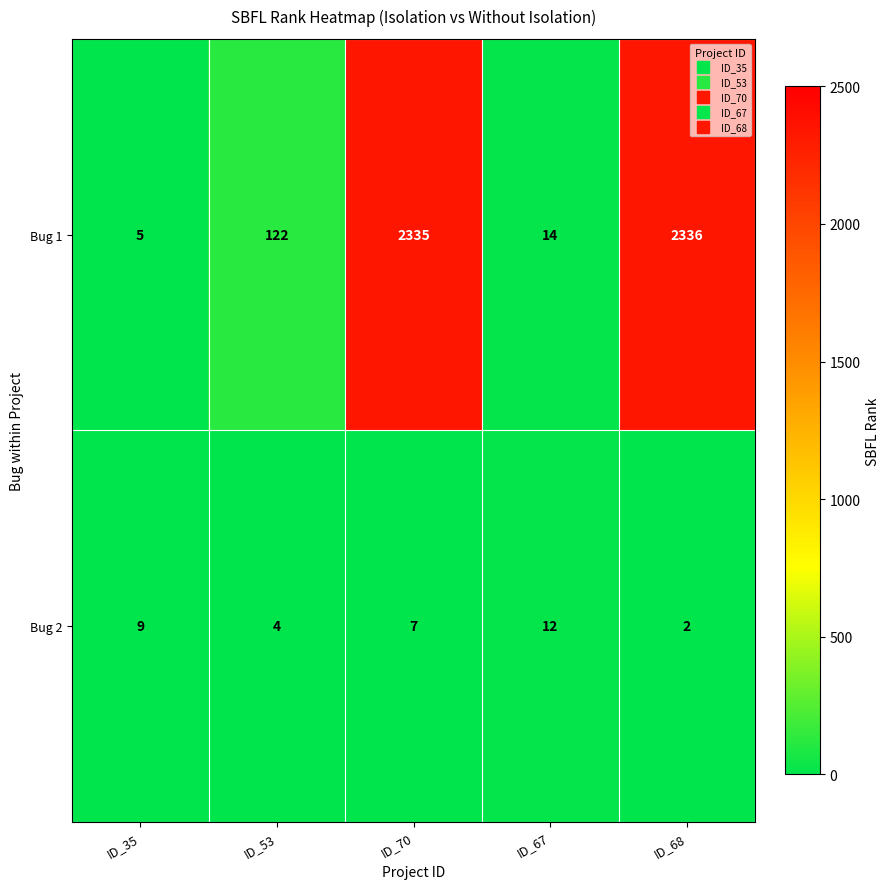

The value of Bug 1 at ID_68 is 2336. True or false?

True